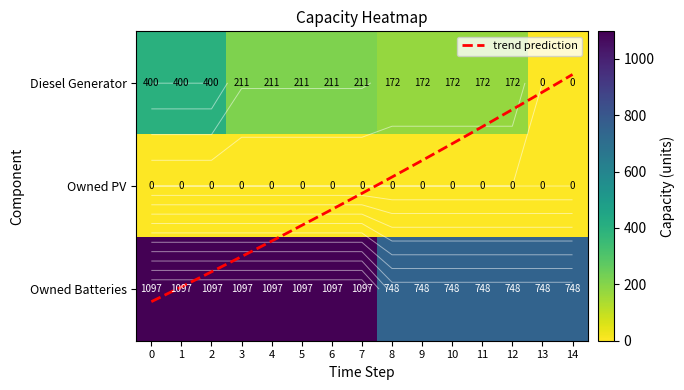

What is the difference between the maximum and minimum values in the Owned Batteries series?

349